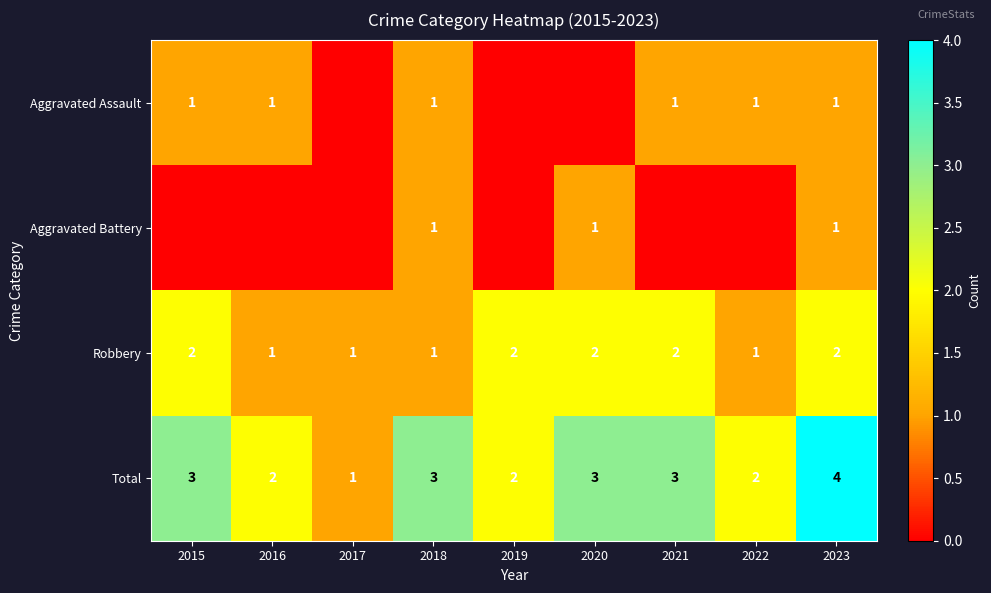

Count the Robbery values in the range 1 to 2.

9